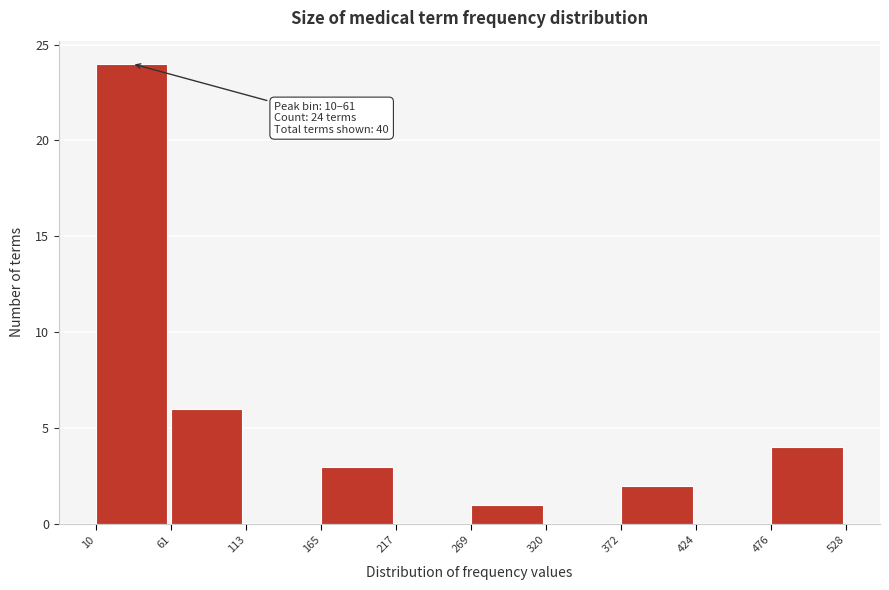

Over which range of the x-axis is the bar tallest?

10 to 61